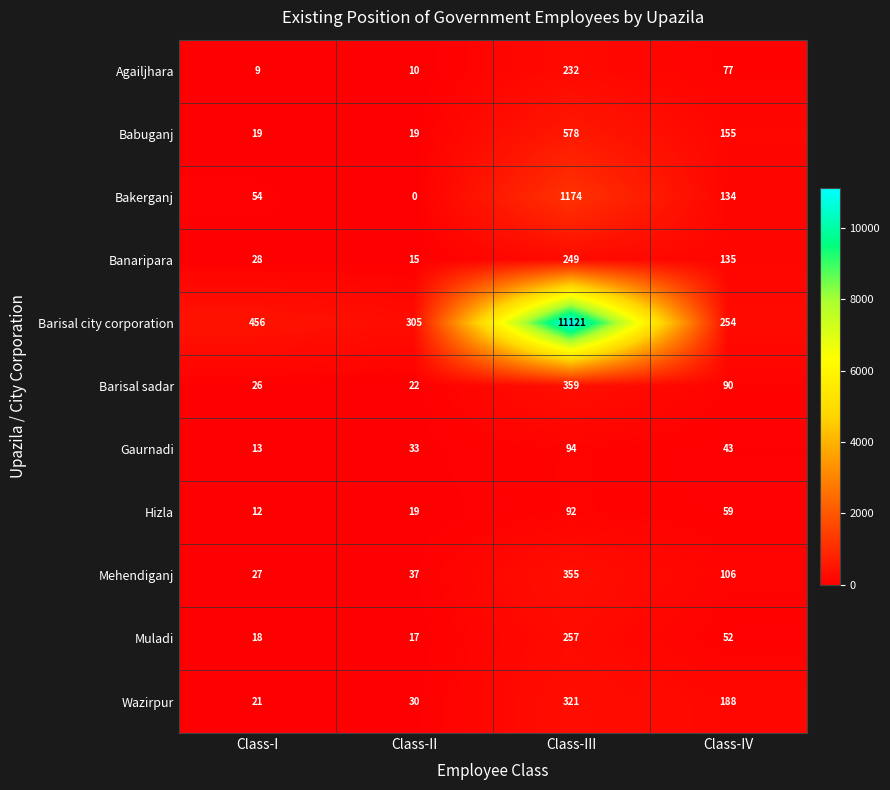

What is the lowest value of the Gaurnadi series?

13